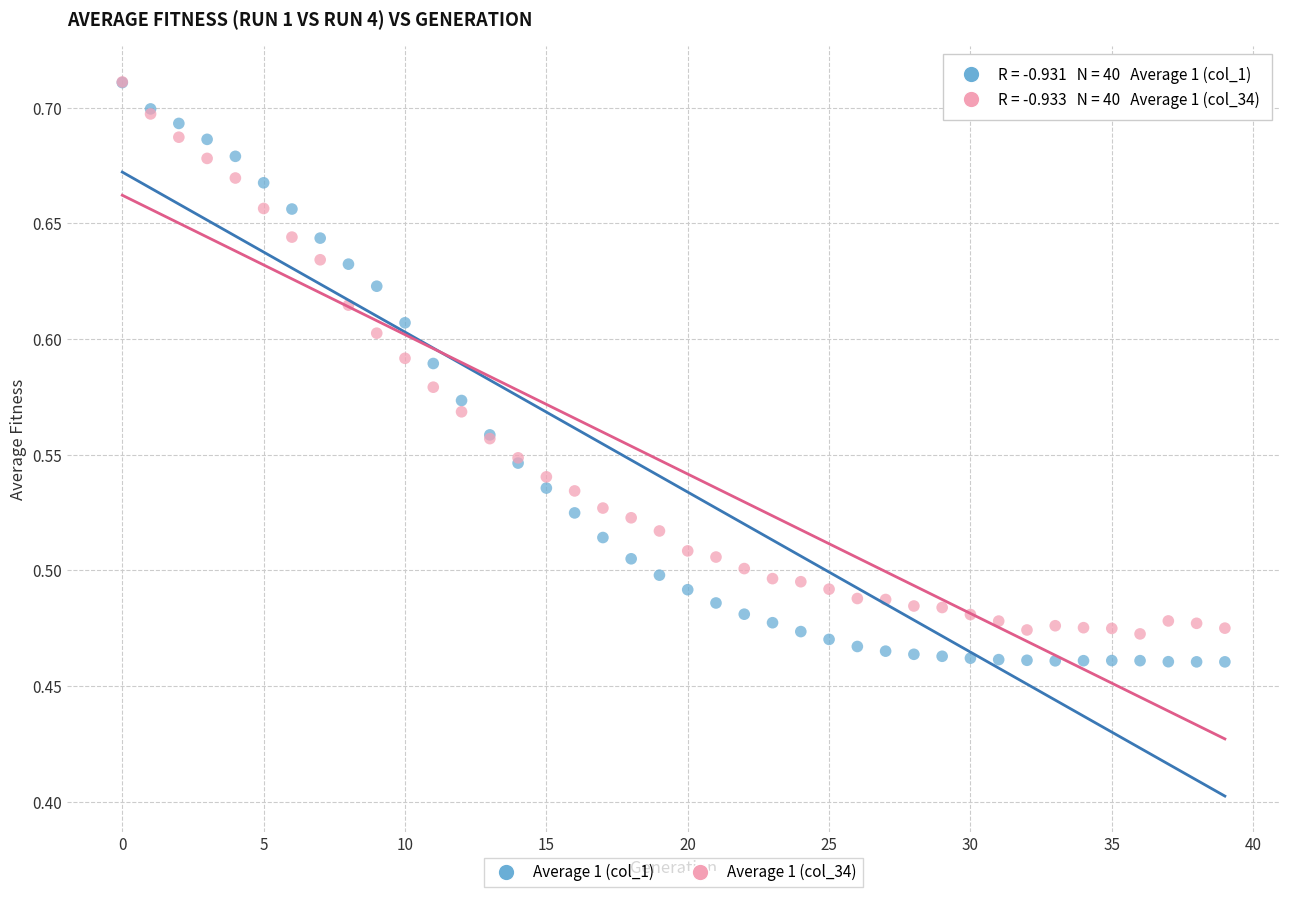

What are all the series names shown in the legend?

Average 1 (col_1), Average 1 (col_34)